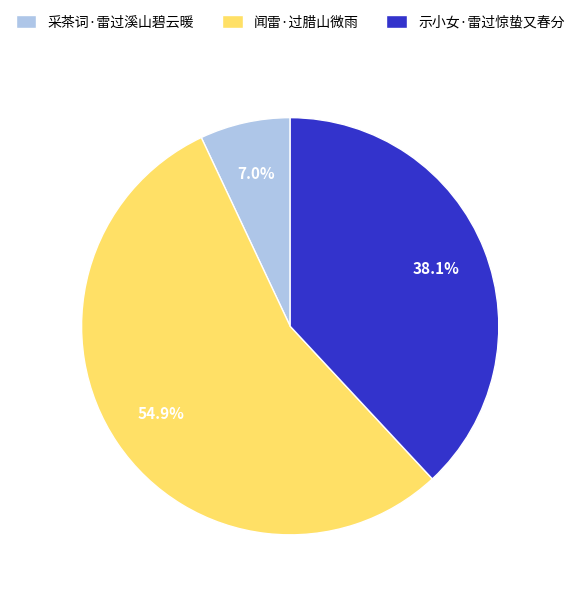

Is there any slice that represents more than half of the pie?

Yes